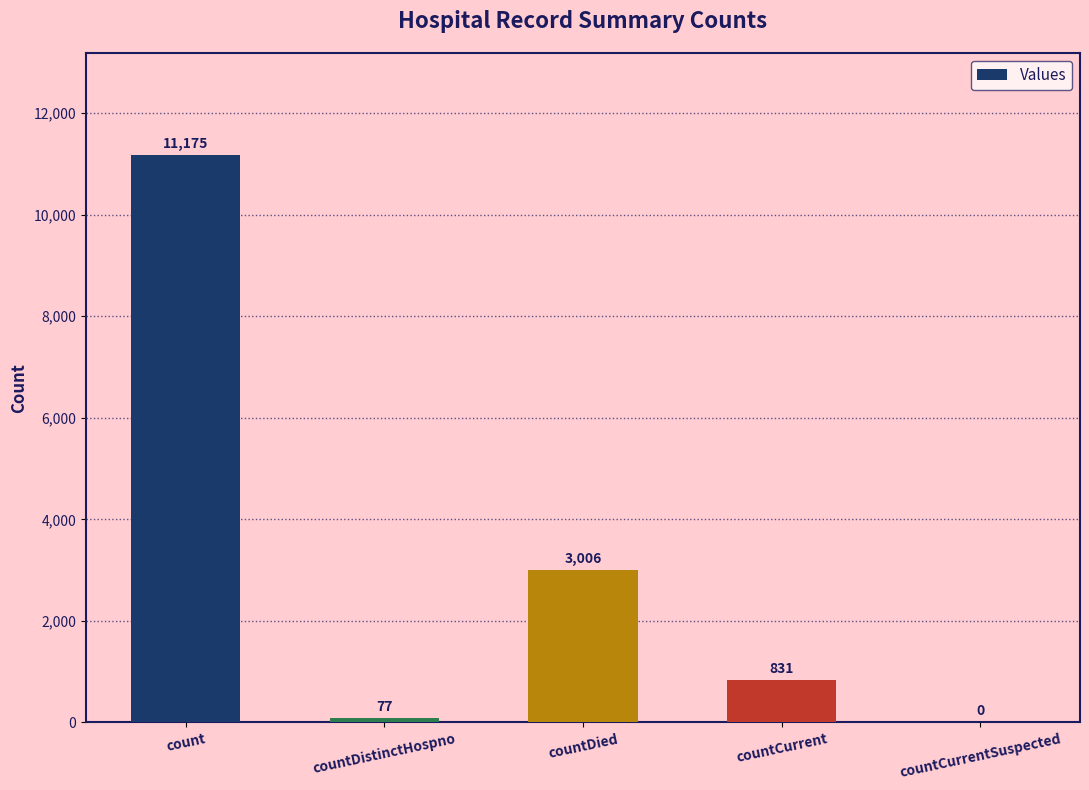

The chart shows a value of 831 at countCurrent. True or false?

True